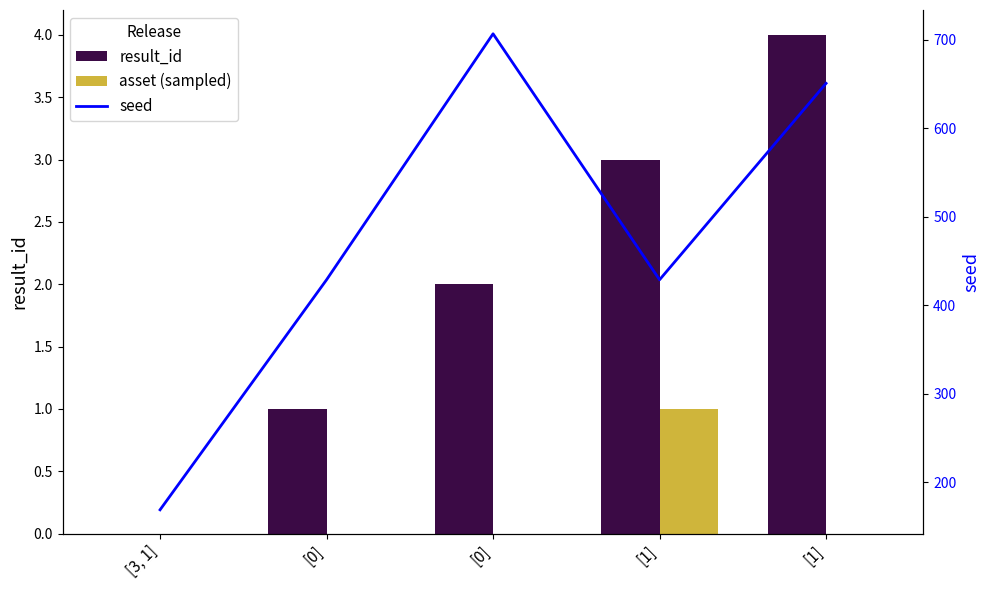

At which category does the chart reach its peak across all series?

[0]